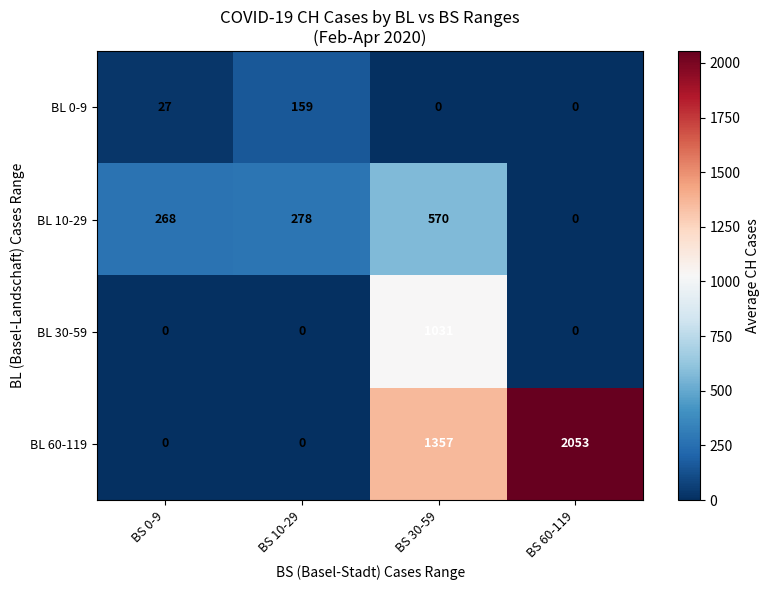

At which category is the sum across all series the highest?

BS 30-59